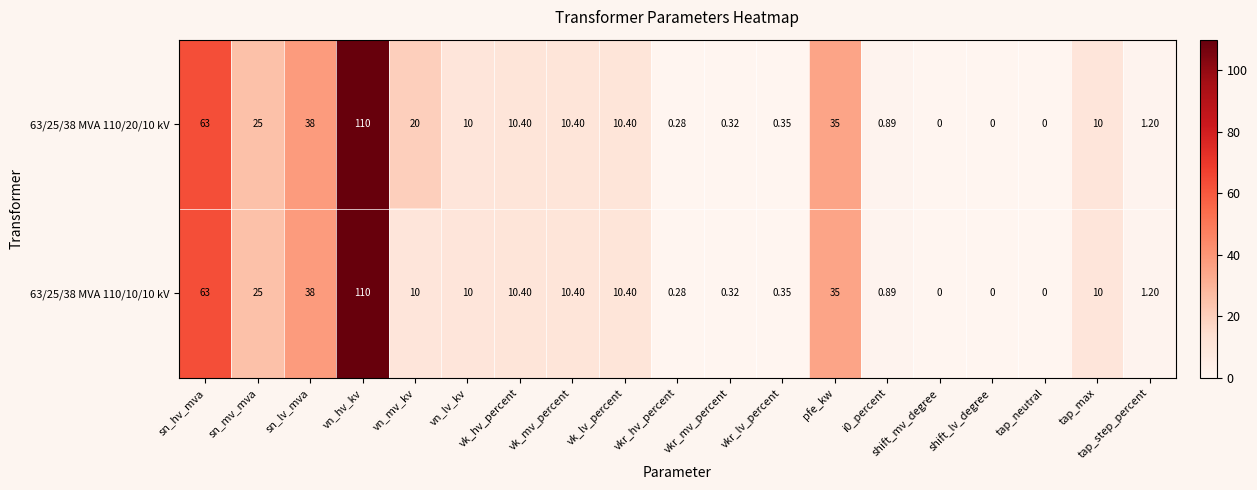

How many categories are shown in the chart?

19